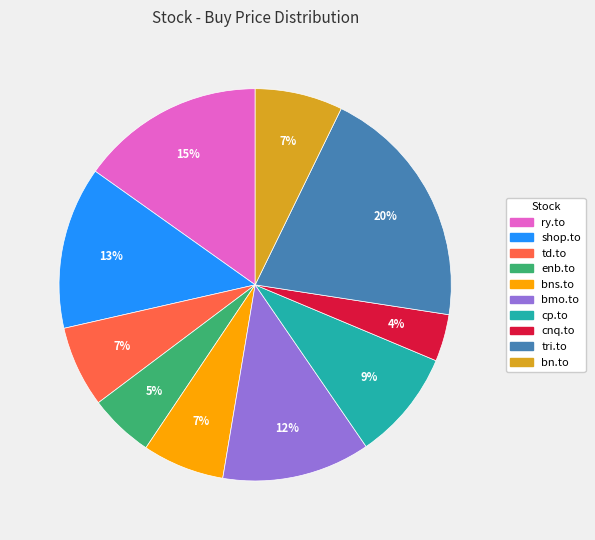

How many slices are in this pie chart?

10